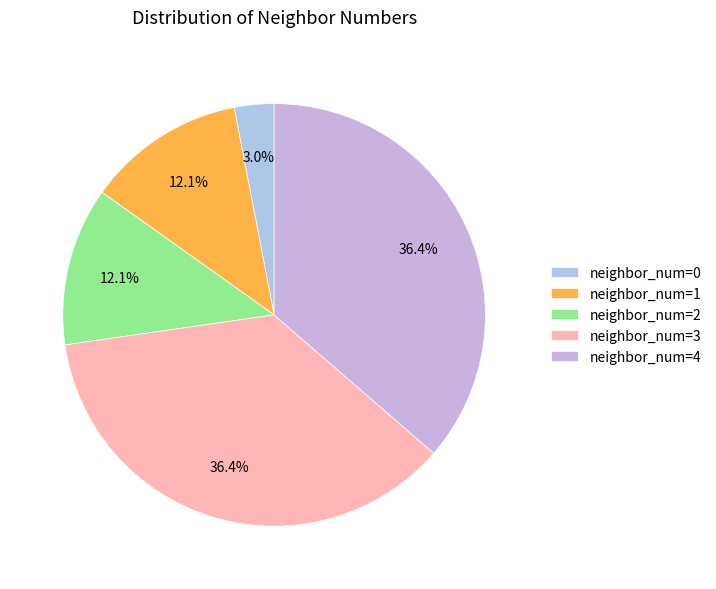

How many slices are in this pie chart?

5